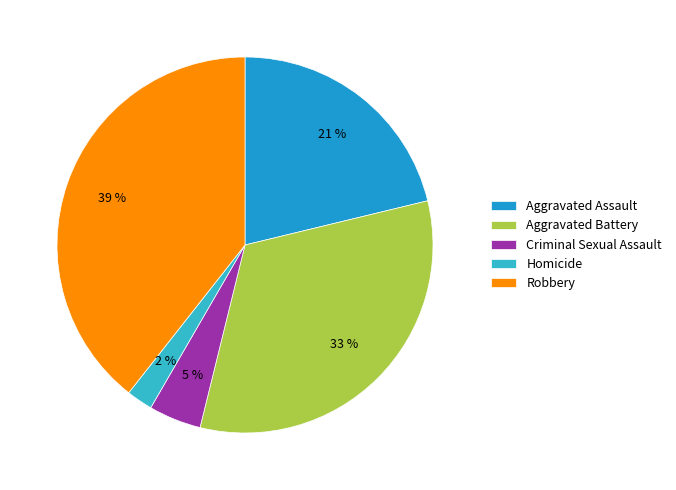

To the nearest percent, what is the average slice percentage?

20%